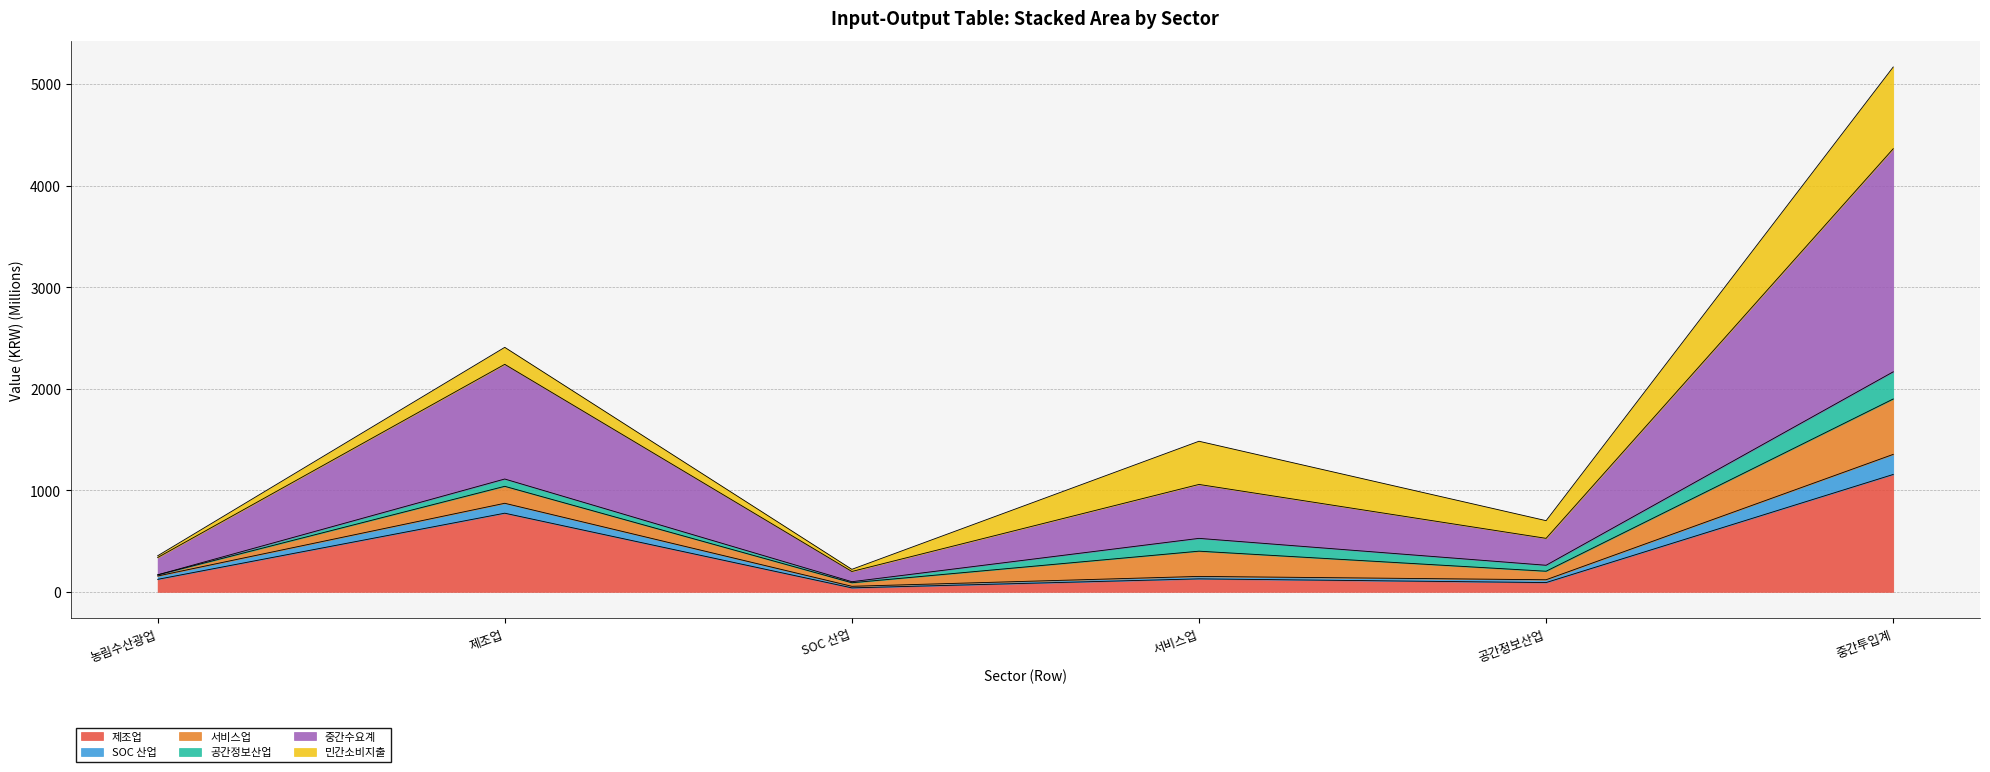

At which category is the sum across all series the highest?

중간투입계